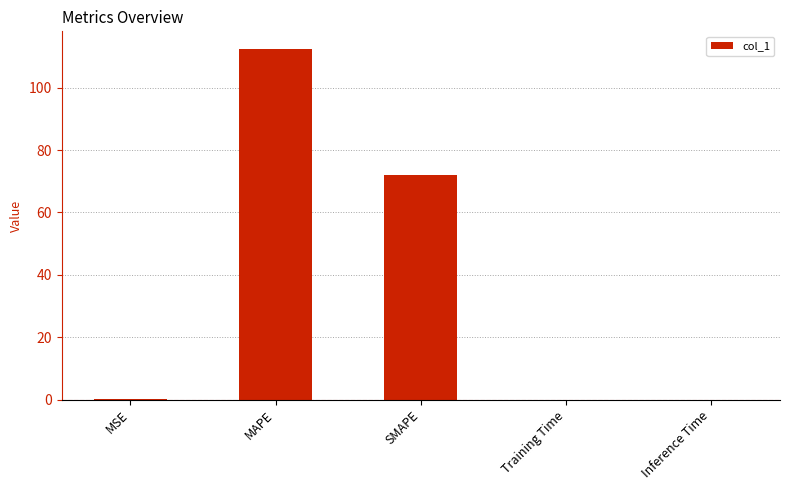

Which label corresponds to the largest value in the chart?

MAPE